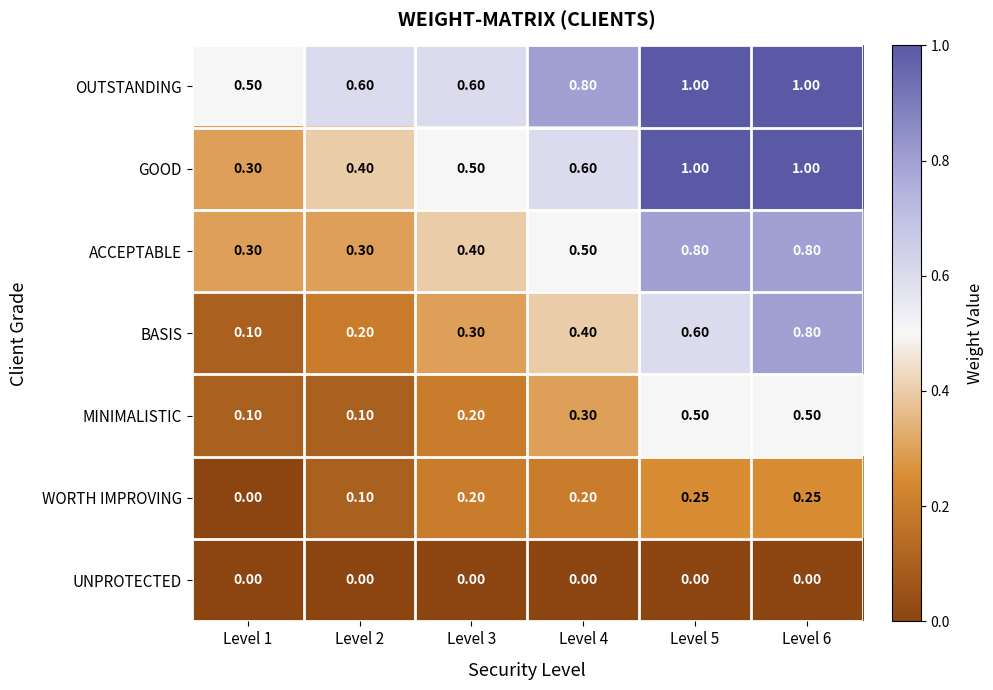

Which series has the largest total across all categories?

OUTSTANDING